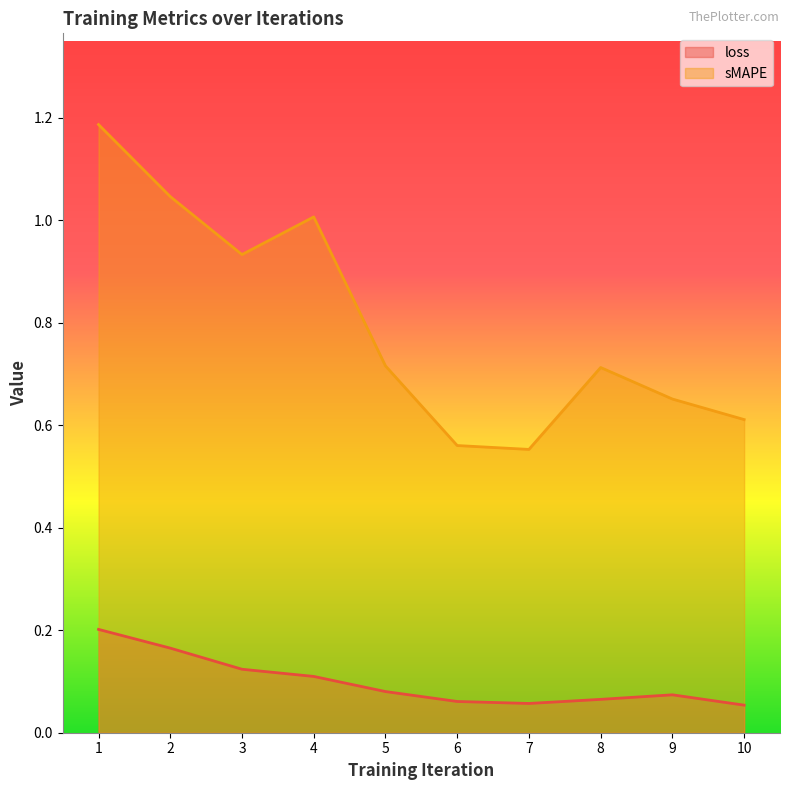

What is the average value of the loss series?

0.1